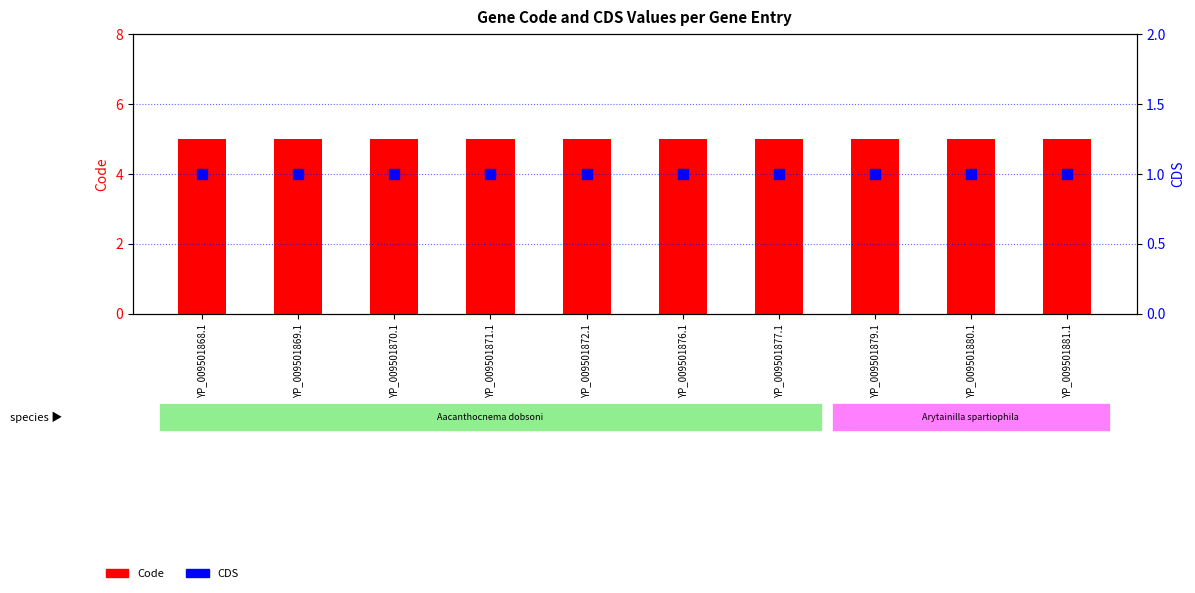

At how many categories does at least one series exceed 2?

10